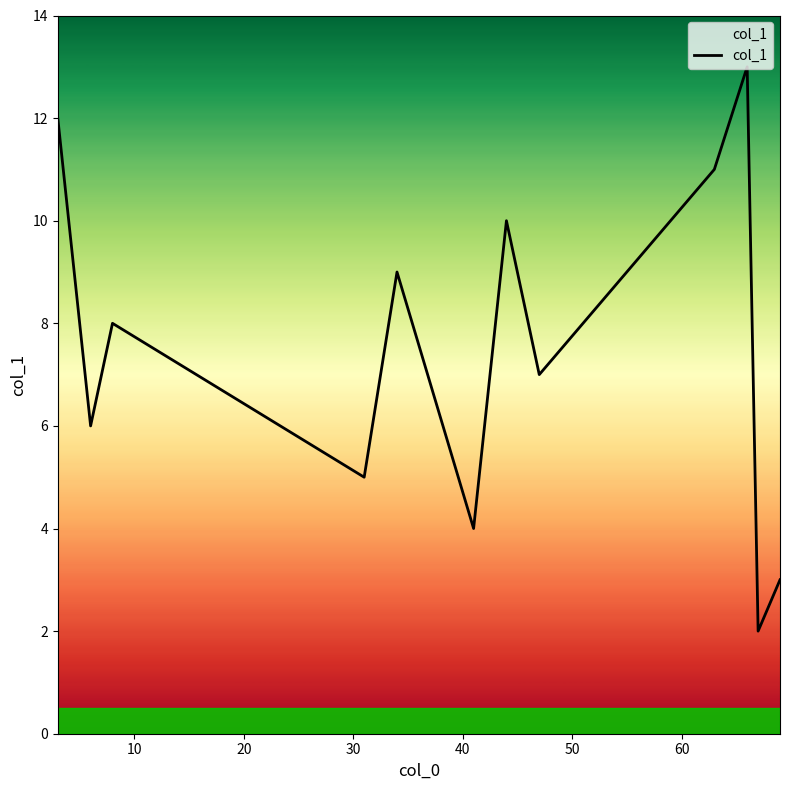

What is the average value?

7.5